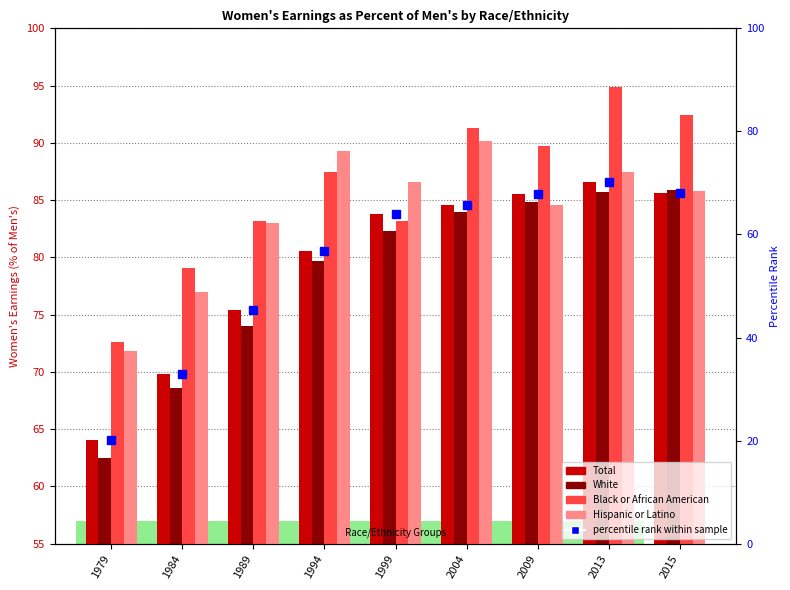

What is the difference between the maximum and second lowest values in the percentile rank within sample series?

37.3